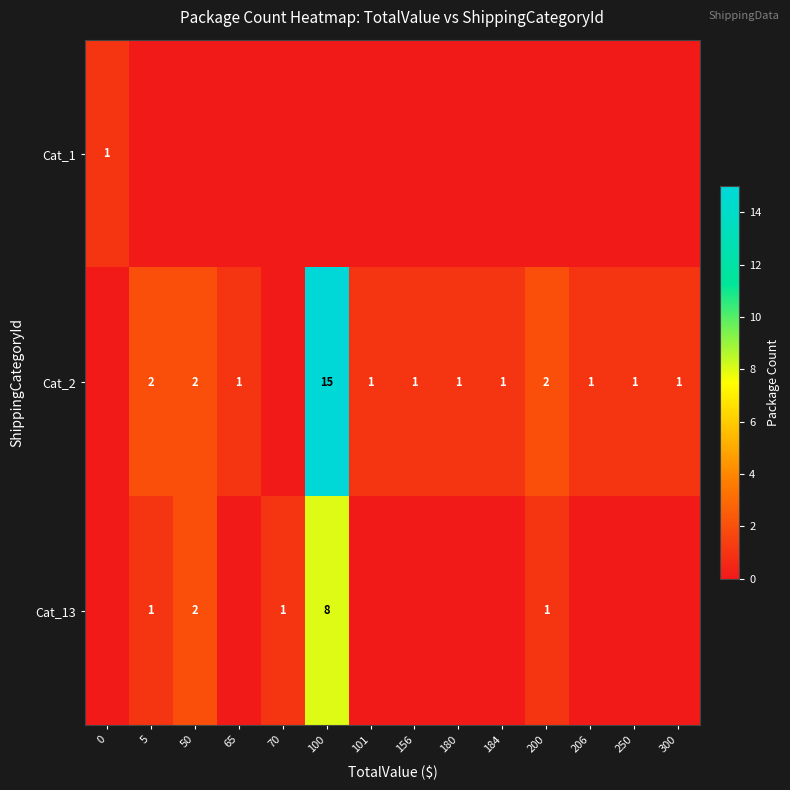

What is the spread (max minus min) of values at 65?

1